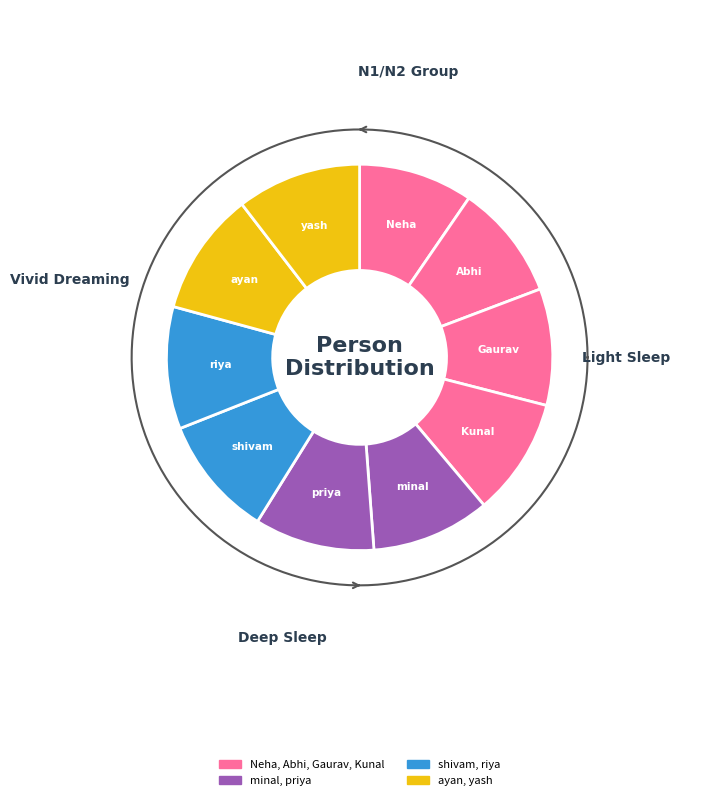

What is the ratio of the value at Kunal to the value at ayan?

1.0